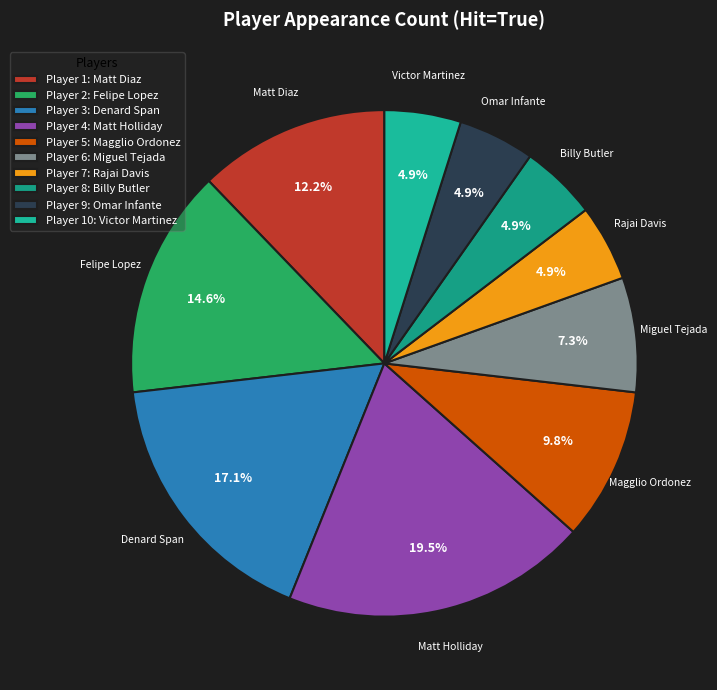

Is it true that Matt Holliday is 30% of the pie?

False